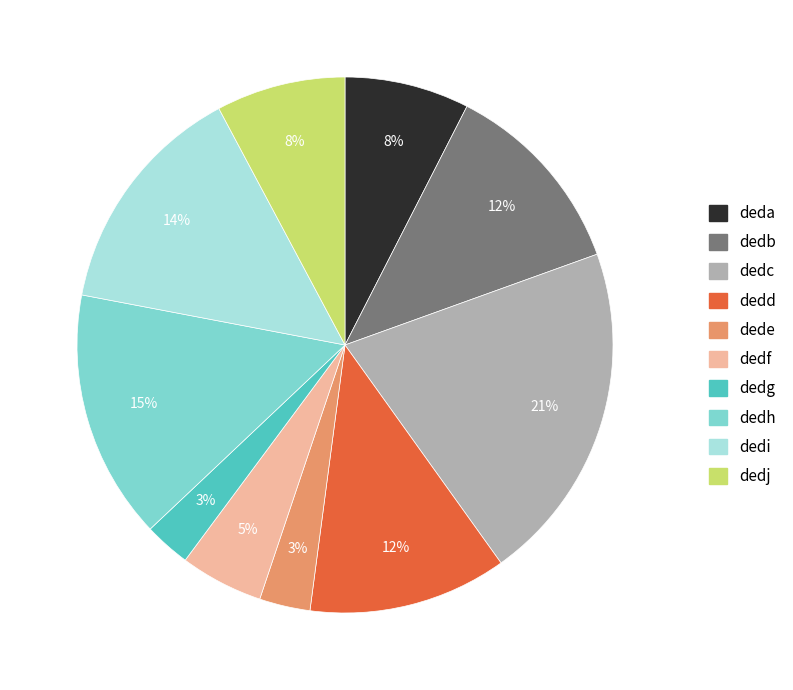

To the nearest percent, what is the difference between the largest and smallest slice percentages?

18%